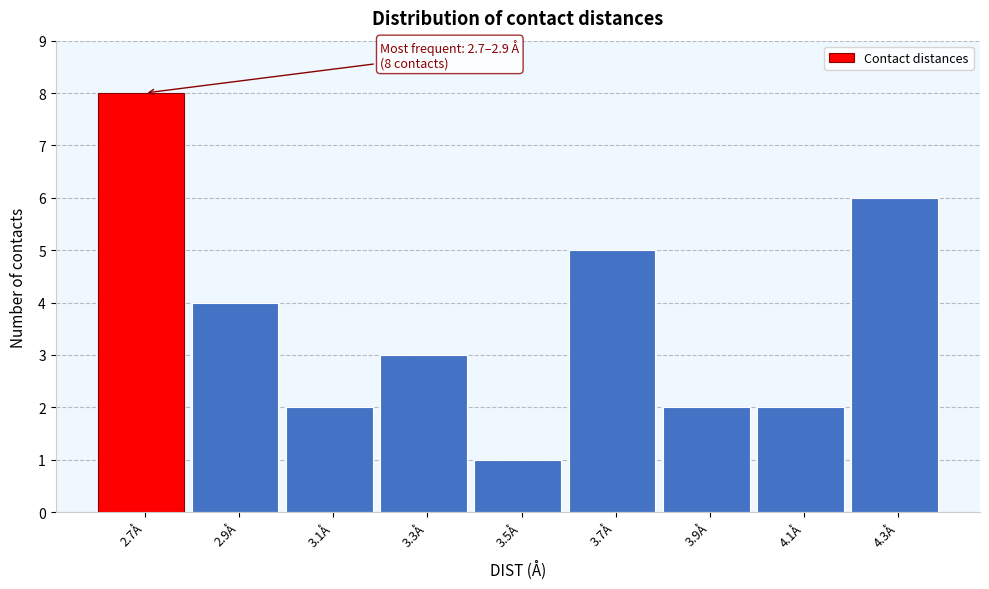

Reading left to right, what are all the values shown in this chart?

2.7Å=8	2.9Å=4	3.1Å=2	3.3Å=3	3.5Å=1	3.7Å=5	3.9Å=2	4.1Å=2	4.3Å=6